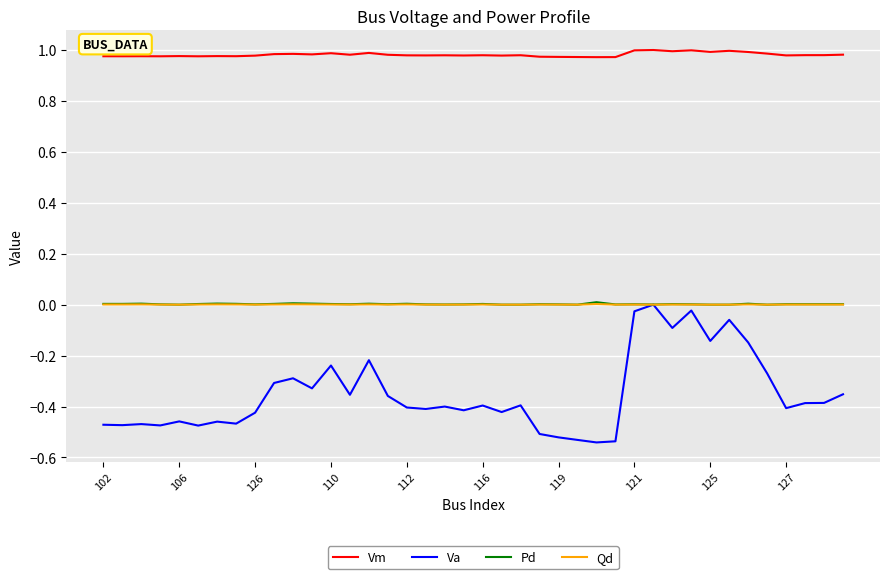

Which series has the widest spread of values?

Va